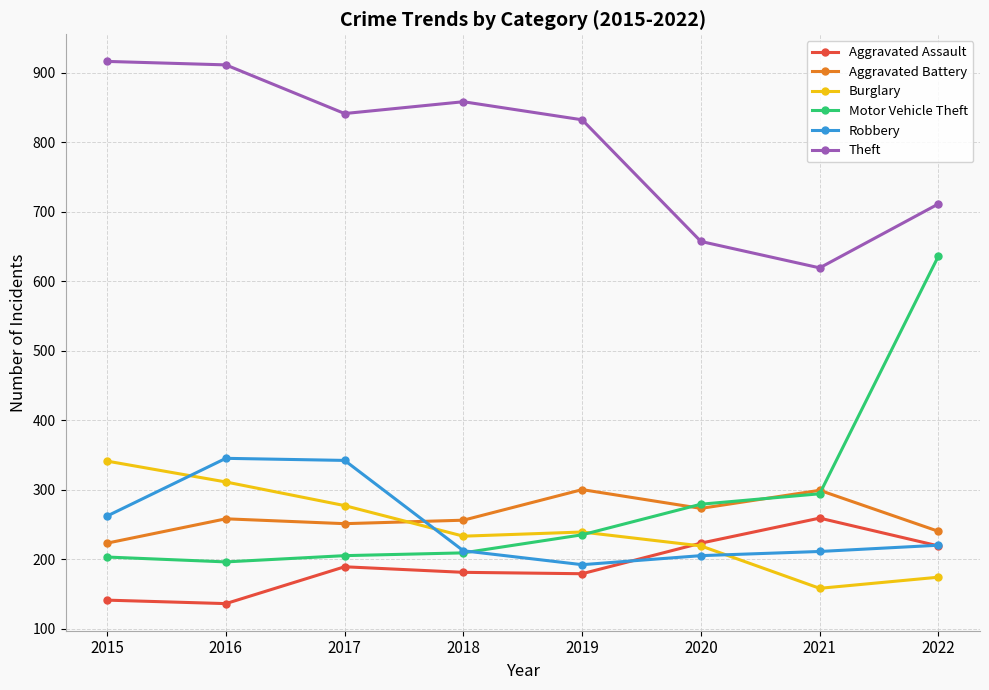

True or false: Theft and Robbery intersect in this chart.

False